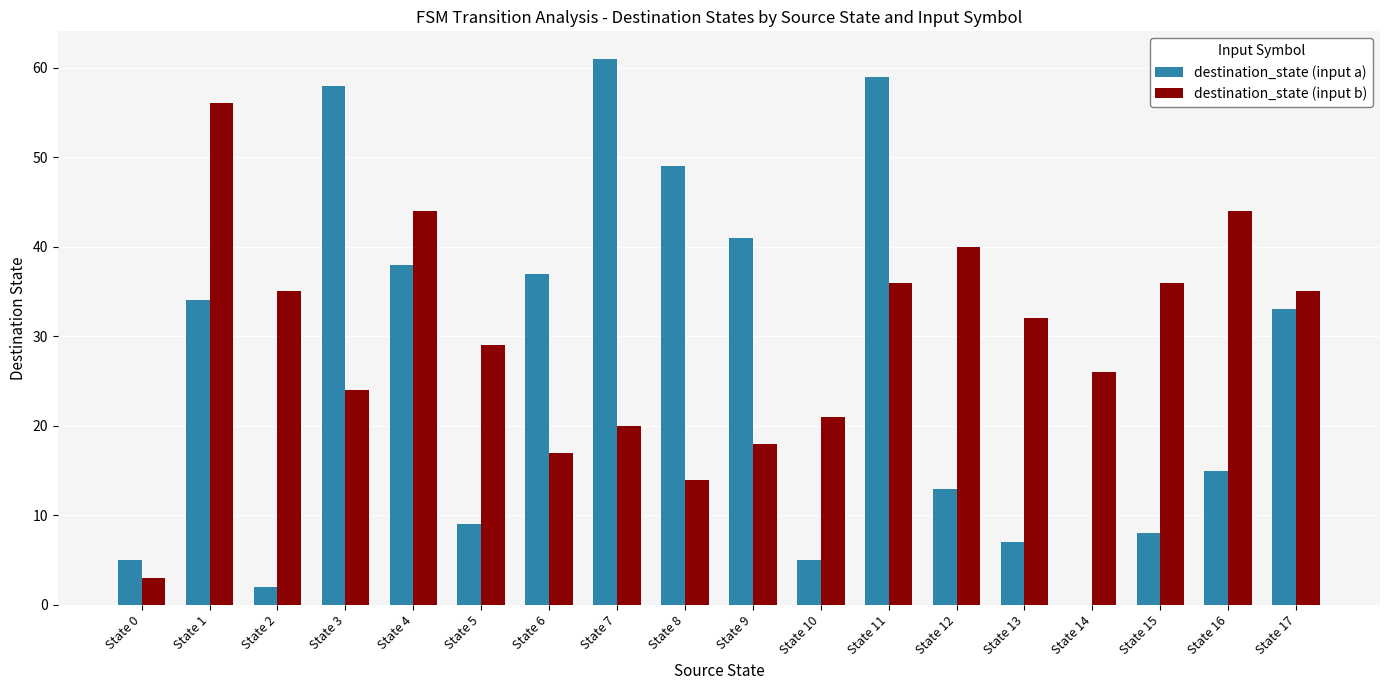

True or false: destination_state (input a) has a value of 7 at State 13.

True